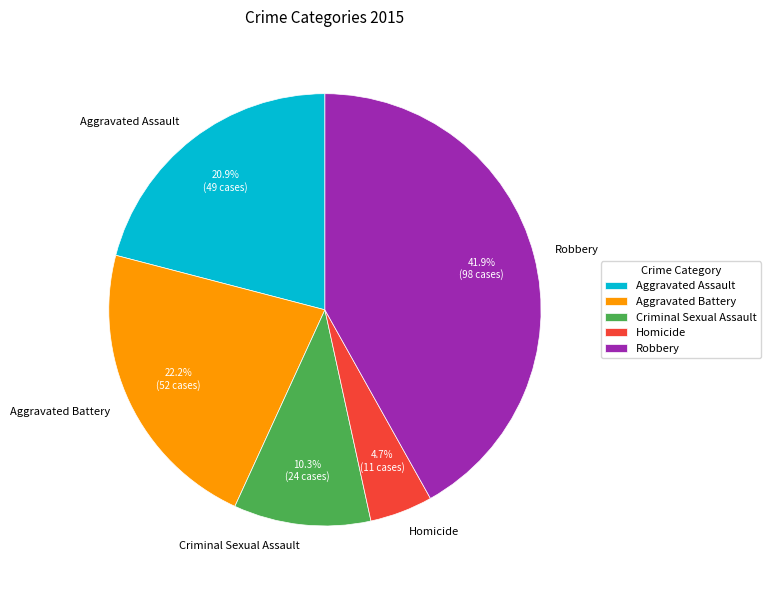

Which has a higher value, Criminal Sexual Assault or Aggravated Assault?

Aggravated Assault